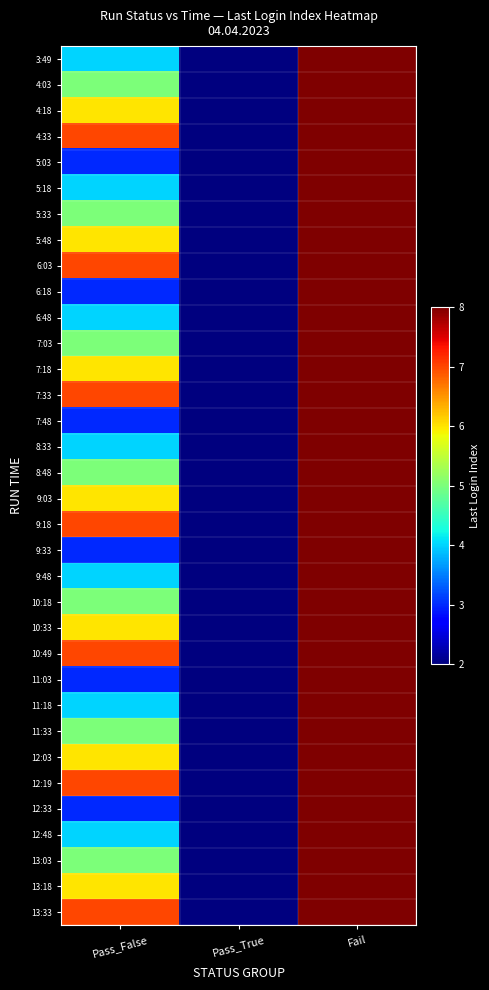

Reading right to left, list all the values displayed in this chart.

3:49: Fail=8	Pass_True=2	Pass_False=4
4:03: Fail=8	Pass_True=2	Pass_False=5
4:18: Fail=8	Pass_True=2	Pass_False=6
4:33: Fail=8	Pass_True=2	Pass_False=7
5:03: Fail=8	Pass_True=2	Pass_False=3
5:18: Fail=8	Pass_True=2	Pass_False=4
5:33: Fail=8	Pass_True=2	Pass_False=5
5:48: Fail=8	Pass_True=2	Pass_False=6
6:03: Fail=8	Pass_True=2	Pass_False=7
6:18: Fail=8	Pass_True=2	Pass_False=3
6:48: Fail=8	Pass_True=2	Pass_False=4
7:03: Fail=8	Pass_True=2	Pass_False=5
7:18: Fail=8	Pass_True=2	Pass_False=6
7:33: Fail=8	Pass_True=2	Pass_False=7
7:48: Fail=8	Pass_True=2	Pass_False=3
8:33: Fail=8	Pass_True=2	Pass_False=4
8:48: Fail=8	Pass_True=2	Pass_False=5
9:03: Fail=8	Pass_True=2	Pass_False=6
9:18: Fail=8	Pass_True=2	Pass_False=7
9:33: Fail=8	Pass_True=2	Pass_False=3
9:48: Fail=8	Pass_True=2	Pass_False=4
10:18: Fail=8	Pass_True=2	Pass_False=5
10:33: Fail=8	Pass_True=2	Pass_False=6
10:49: Fail=8	Pass_True=2	Pass_False=7
11:03: Fail=8	Pass_True=2	Pass_False=3
11:18: Fail=8	Pass_True=2	Pass_False=4
11:33: Fail=8	Pass_True=2	Pass_False=5
12:03: Fail=8	Pass_True=2	Pass_False=6
12:19: Fail=8	Pass_True=2	Pass_False=7
12:33: Fail=8	Pass_True=2	Pass_False=3
12:48: Fail=8	Pass_True=2	Pass_False=4
13:03: Fail=8	Pass_True=2	Pass_False=5
13:18: Fail=8	Pass_True=2	Pass_False=6
13:33: Fail=8	Pass_True=2	Pass_False=7